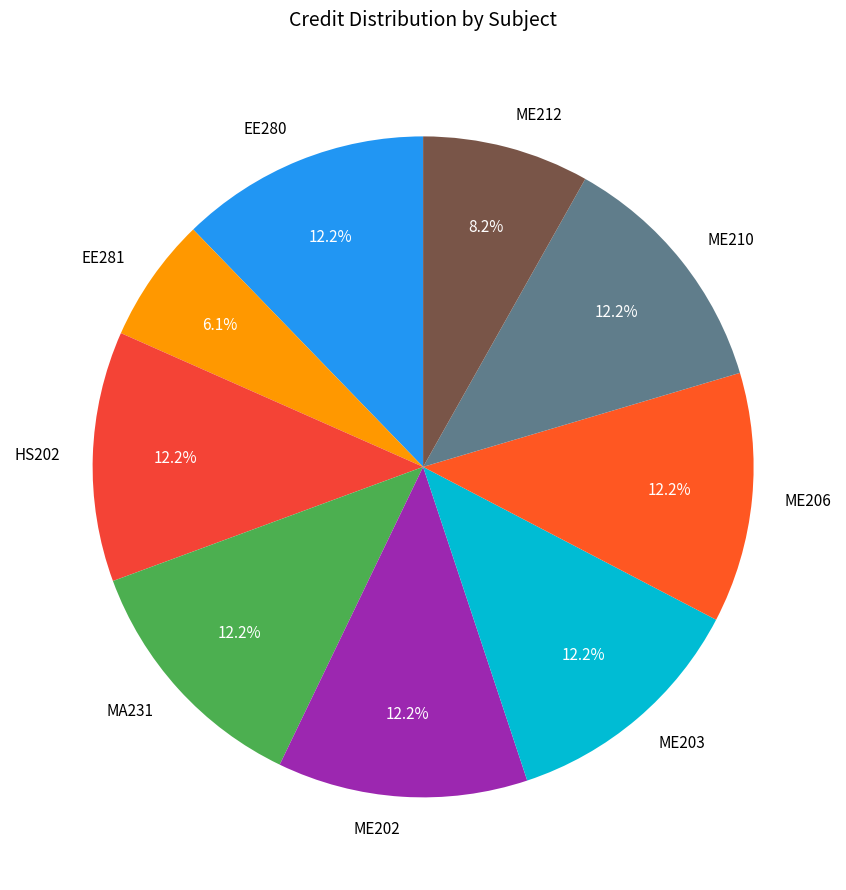

Does EE280 represent more than half of the total?

No